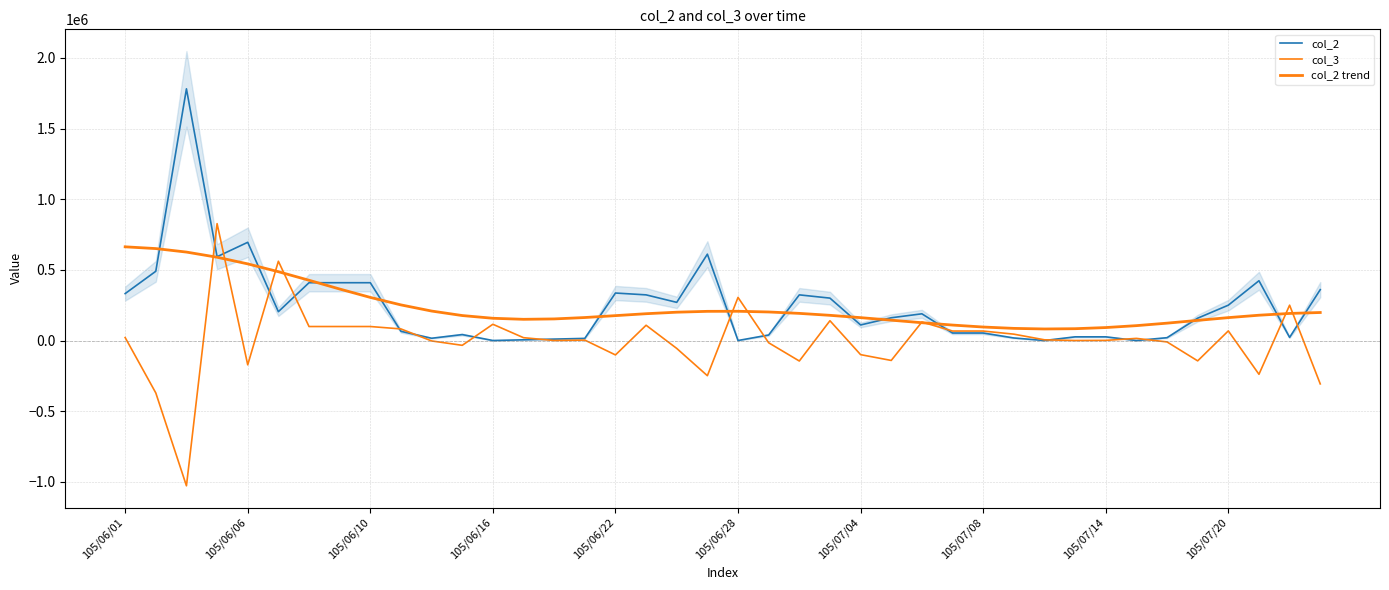

Reading left to right, list all the values displayed in this chart.

col_2: 332000.0	490000.0	1781000.0	593000.0	695000.0	204000.0	409000.0	409000.0	409000.0	65000.0	16000.0	42000.0	0.0	5000.0	10000.0	15000.0	336000.0	323000.0	270000.0	611000.0	0.0	39000.0	323000.0	300000.0	110000.0	161000.0	189000.0	53000.0	53000.0	18000.0	0.0	26000.0	26000.0	0.0	20000.0	158000.0	250000.0	423000.0	22000.0	360000.0
col_3: 21000.0	-371000.0	-1028000.0	827000.0	-172000.0	561000.0	99000.0	99000.0	99000.0	82000.0	-3000.0	-34000.0	115000.0	20000.0	0.0	3000.0	-102000.0	108000.0	-56000.0	-249000.0	305000.0	-16000.0	-145000.0	140000.0	-100000.0	-141000.0	131000.0	67000.0	67000.0	45000.0	5000.0	0.0	1000.0	15000.0	-10000.0	-144000.0	68000.0	-239000.0	250000.0	-307000.0
col_2 trend: 663018.8	650566.8	625807.5	589292.6	542260.1	486907.8	426357.0	364380.1	304988.5	251987.4	208516.9	176705.5	157399.4	150059.9	152773.8	162628.6	176076.3	189634.3	200411.2	206465.0	206962.6	201919.3	192010.3	178253.7	161820.1	143943.8	125970.4	109315.3	95470.5	85863.9	81669.1	83589.8	91676.2	105227.0	122833.0	142515.7	161989.0	178995.8	191544.8	198192.2